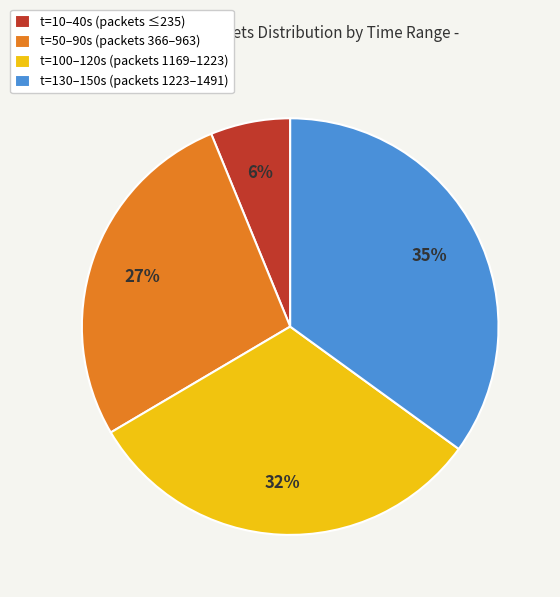

Is the sum of t=100–120s (packets 1169–1223) and t=130–150s (packets 1223–1491) greater than half?

Yes